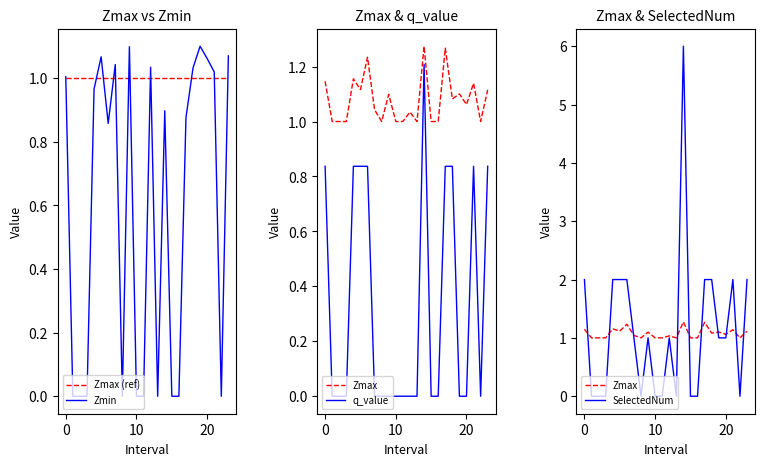

Is it true that Zmax (ref) equals 1.0 at 10?

True